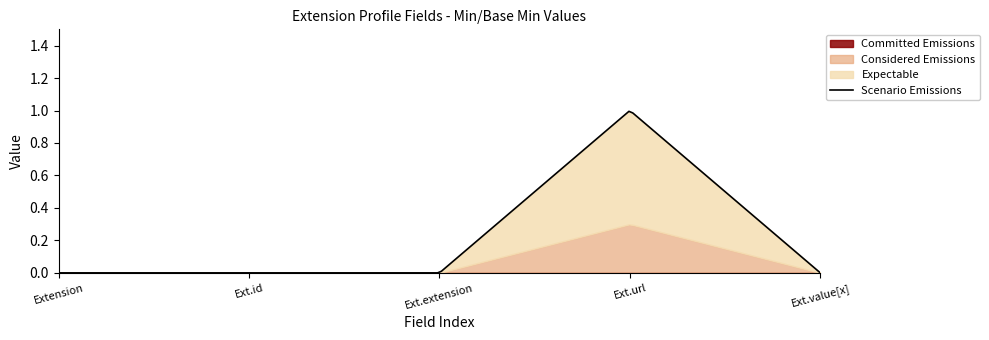

True or false: Scenario Emissions and Expectable cross at least once.

False